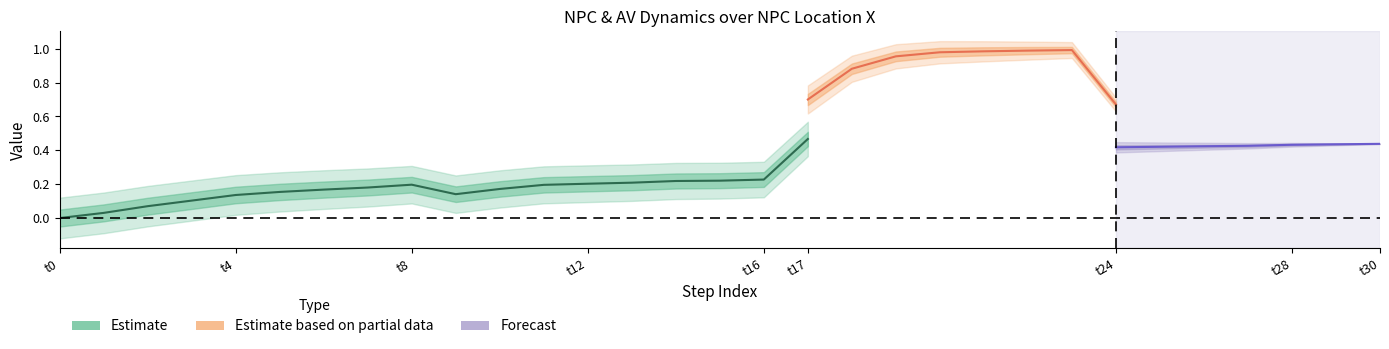

What is the label of the 14th point from the right?

17